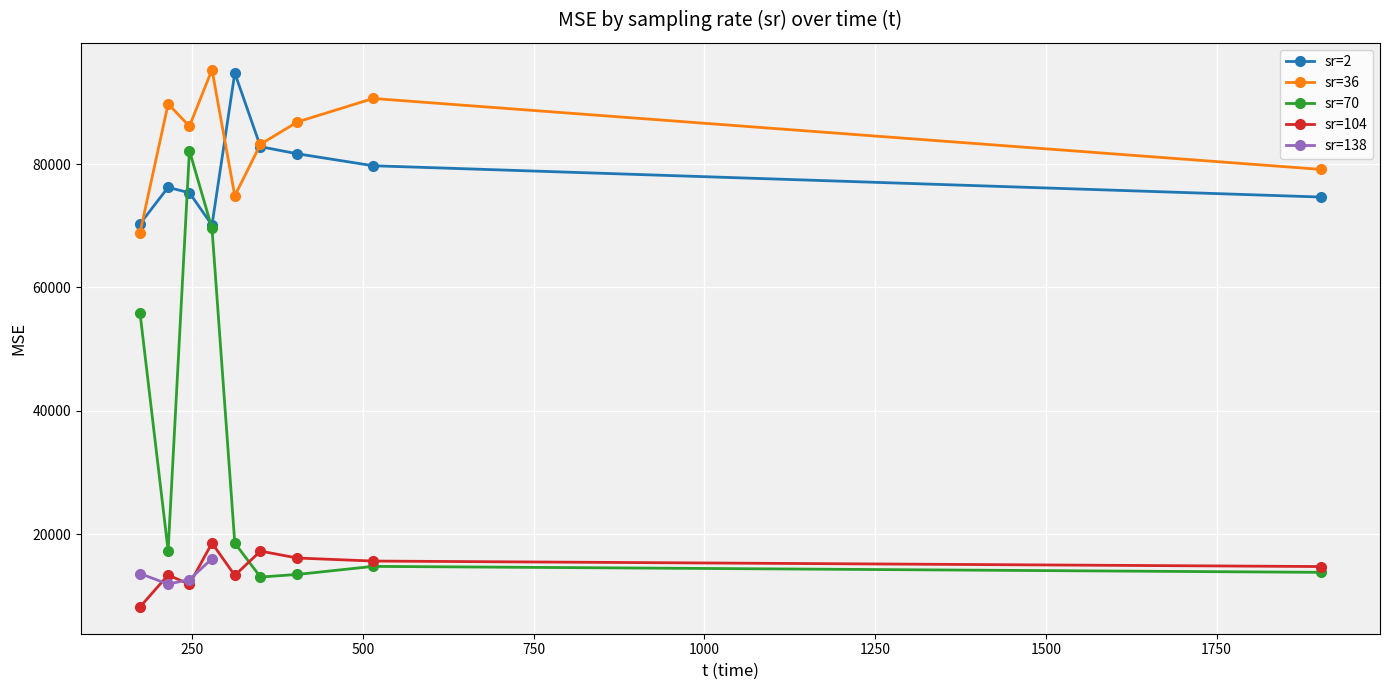

List the labels in order of value, smallest first.

104, 104, 138, 138, 70, 104, 104, 70, 138, 70, 104, 70, 104, 138, 104, 104, 70, 70, 104, 70, 36, 70, 2, 2, 2, 36, 2, 2, 36, 2, 2, 70, 2, 36, 36, 36, 36, 36, 2, 36